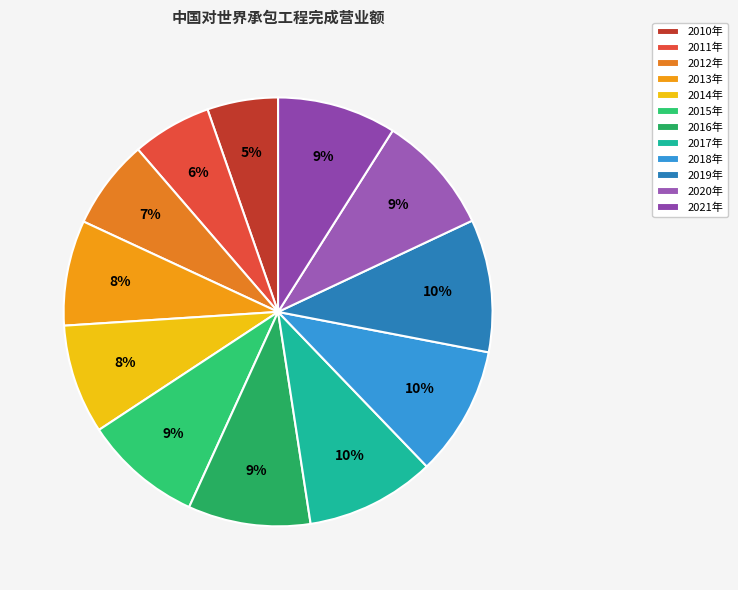

How many slices are in this pie chart?

12